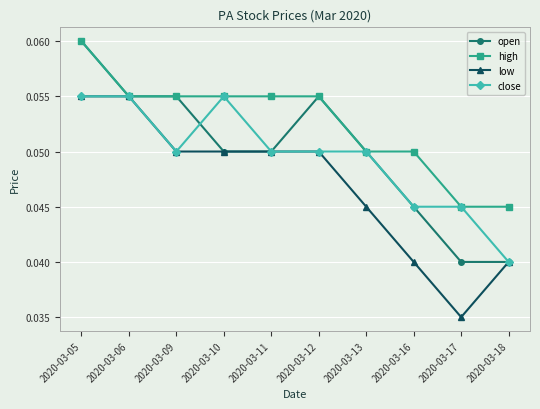

True or false: close has a value of 0.0 at 2020-03-06.

False